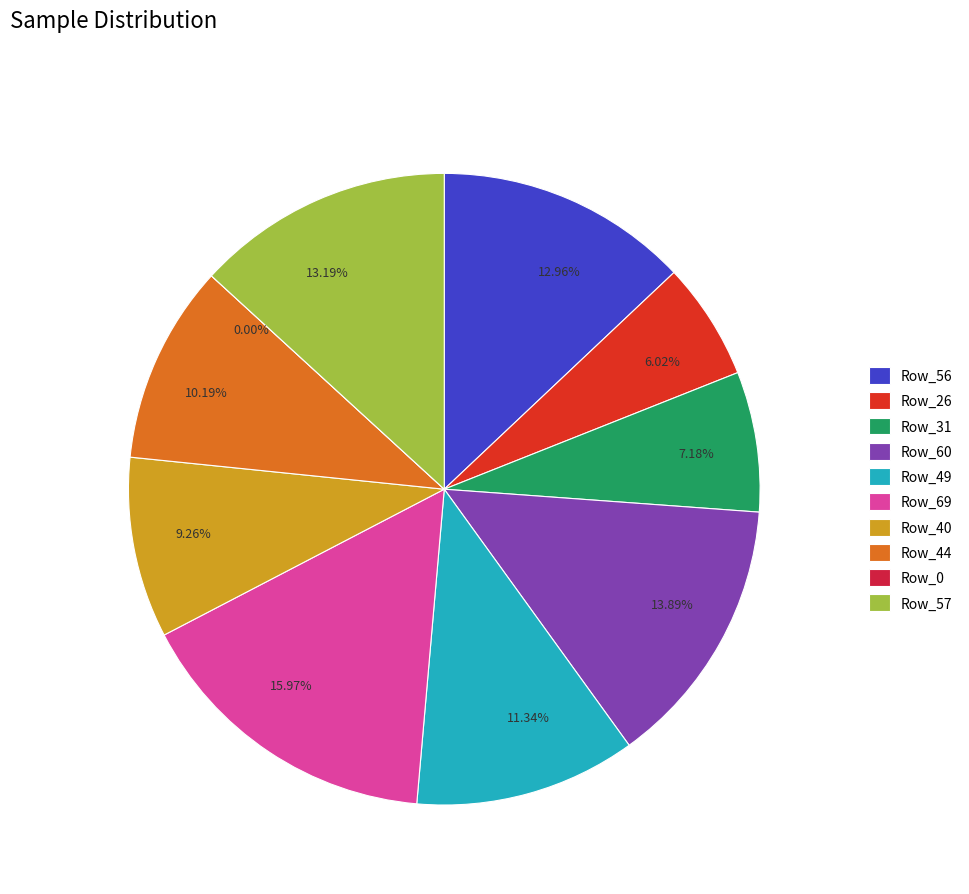

What is the change in value from Row_60 to Row_44?

-16